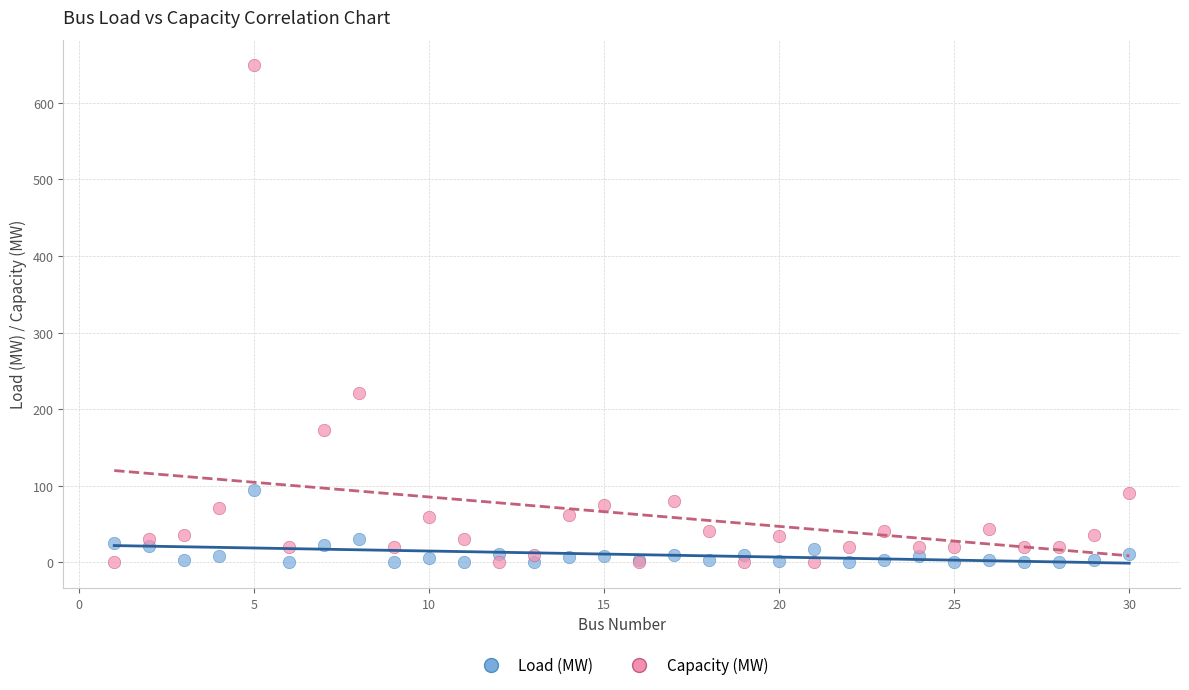

What is the X range (max minus min) for the scatter plot?

29.0